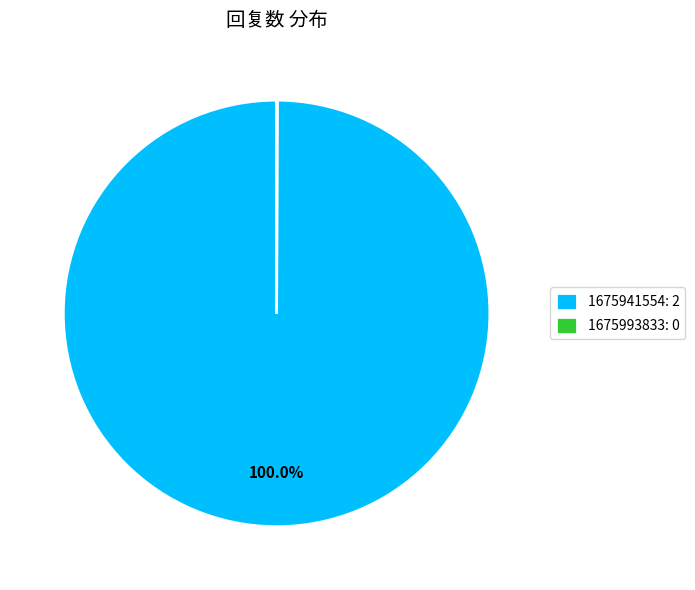

Does any single category account for the majority?

Yes